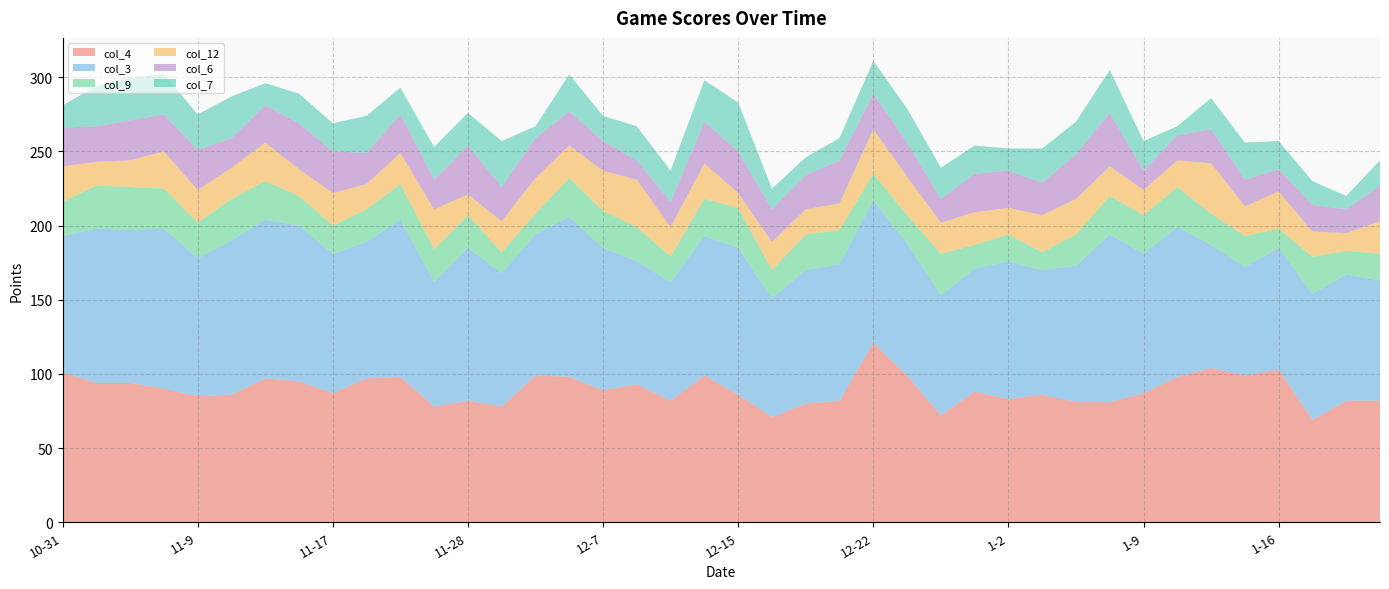

Reading right to left, what are all the values shown in this chart?

col_4: 82	82	69	103	99	104	98	87	81	81	86	83	88	72	99	121	82	80	71	86	99	82	93	89	98	99	78	82	78	98	97	87	95	97	86	85	90	94	94	101
col_3: 81	85	85	82	73	83	101	94	113	92	84	93	83	81	89	96	92	90	80	99	94	80	83	96	108	95	90	103	84	106	92	94	105	107	104	93	108	103	104	92
col_9: 18	16	25	13	21	21	27	26	26	21	12	18	16	28	19	18	23	24	19	27	25	17	23	25	26	14	14	22	22	24	22	19	20	26	28	24	27	29	29	23
col_12: 22	12	17	25	20	34	18	17	20	24	25	18	22	21	26	30	18	17	19	10	24	20	32	27	22	24	21	14	27	21	17	22	18	26	21	22	25	18	16	24
col_6: 24	16	18	15	18	23	17	13	36	30	22	25	26	16	23	24	29	23	22	28	28	17	13	20	23	27	23	33	20	26	21	28	31	25	20	27	25	27	24	26
col_7: 17	9	16	19	25	21	6	20	29	22	23	15	19	21	23	22	15	12	14	33	28	21	23	17	25	8	31	22	22	18	25	19	20	15	28	24	27	29	27	15